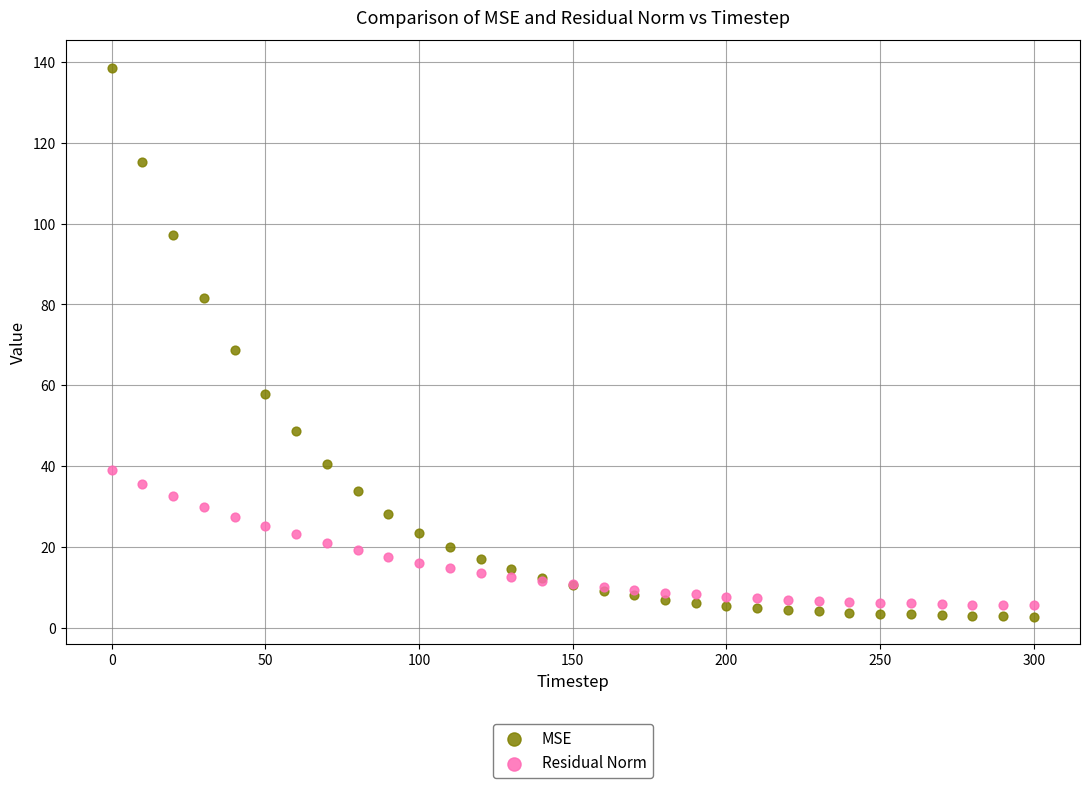

What is the X range (max minus min) for the scatter plot?

300.0